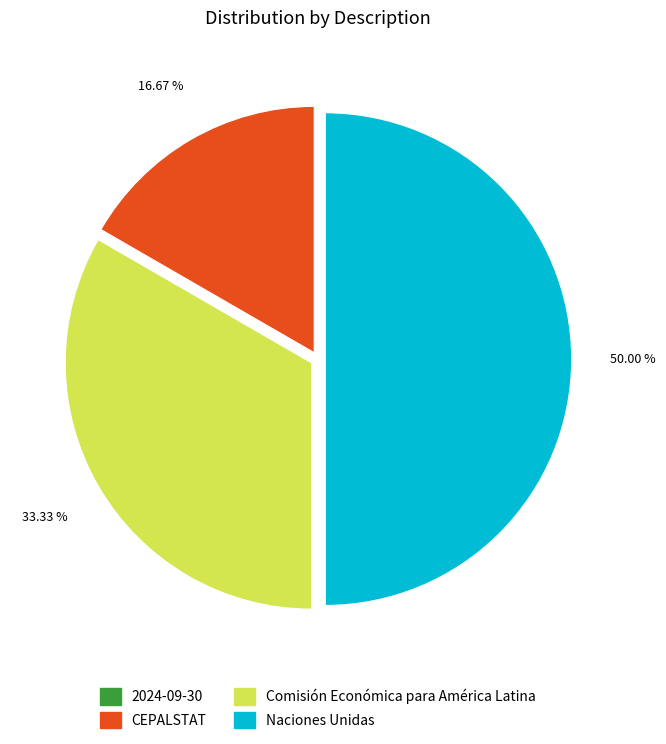

What is the ratio of the value at CEPALSTAT to the value at Comisión Económica para América Latina?

0.5